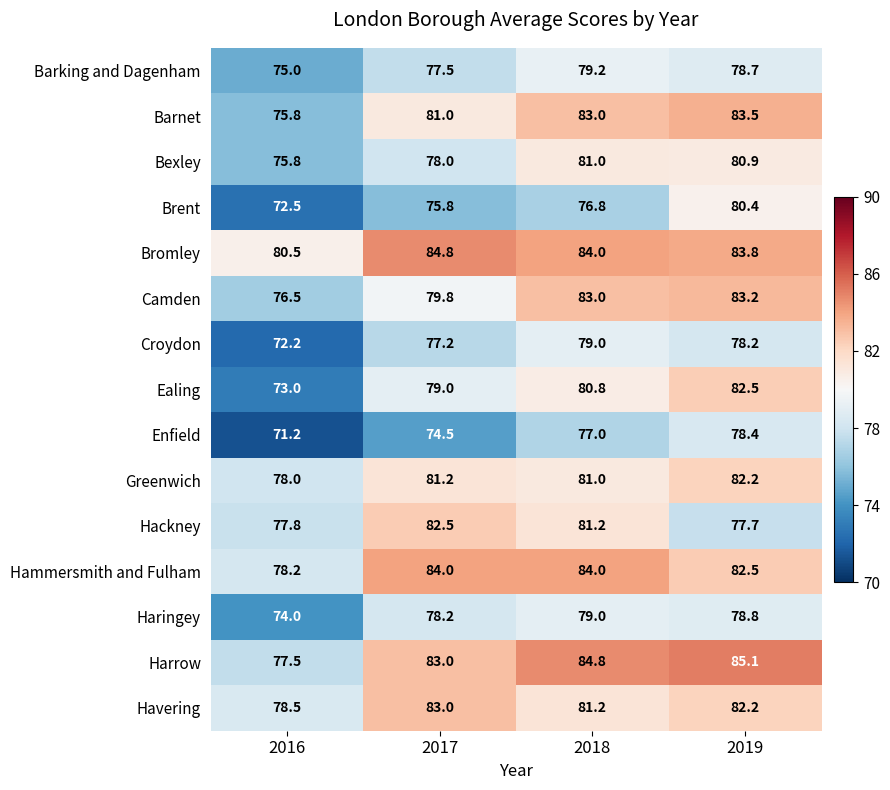

List the labels in order of Havering value, largest first.

2017, 2019, 2018, 2016